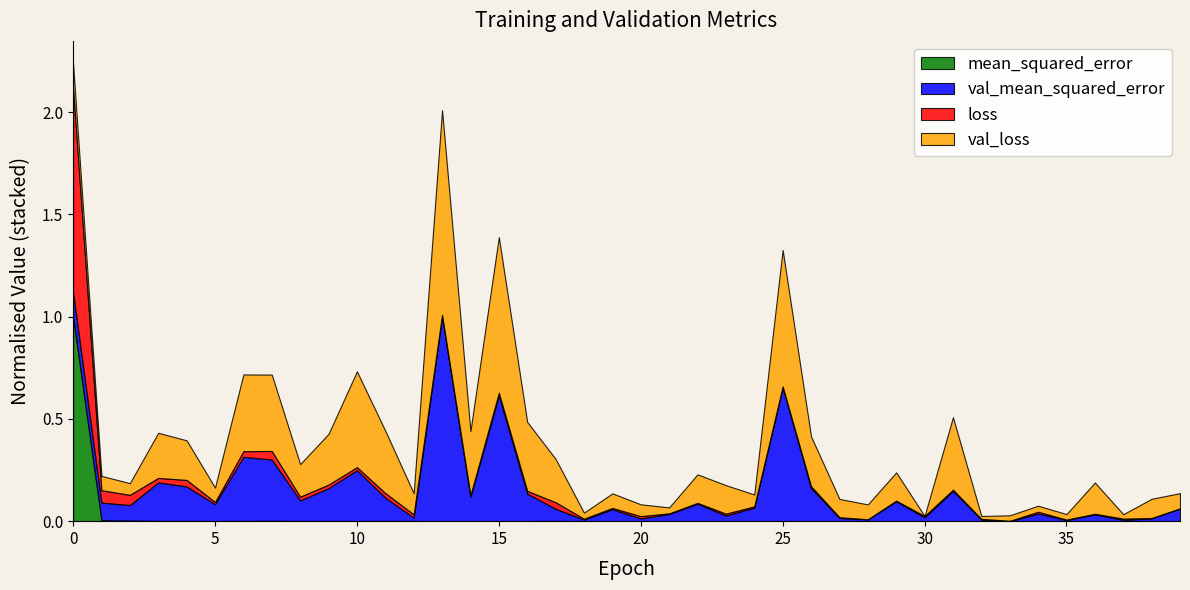

At 14, list the series in order from largest to smallest.

val_loss, loss, val_mean_squared_error, mean_squared_error